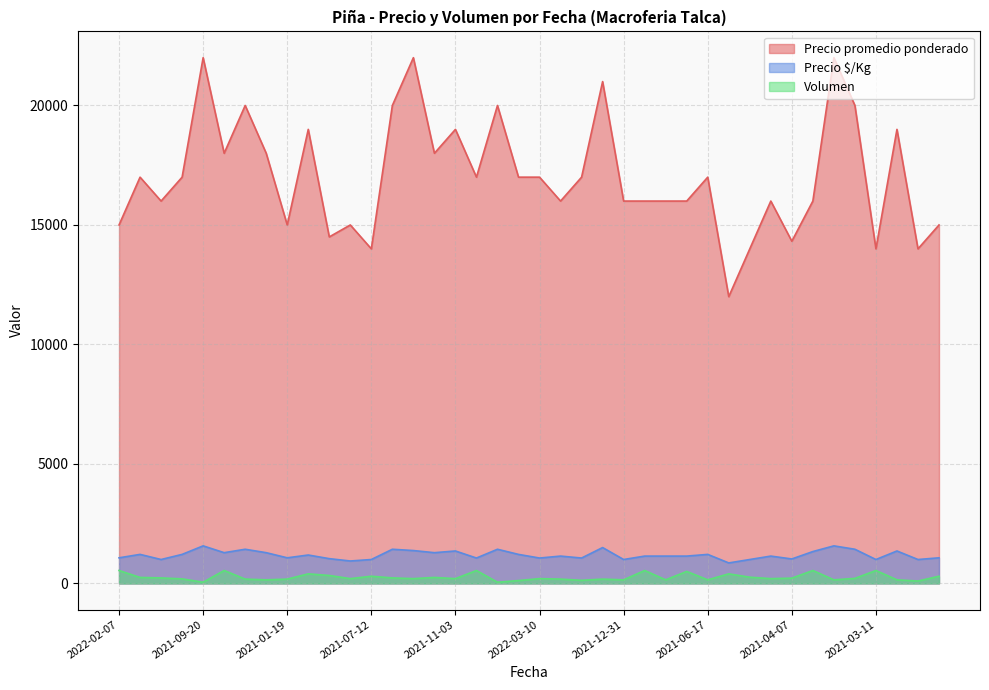

What is the sum of the Precio promedio ponderado values at 2021-03-29 and 2021-06-25?

31500